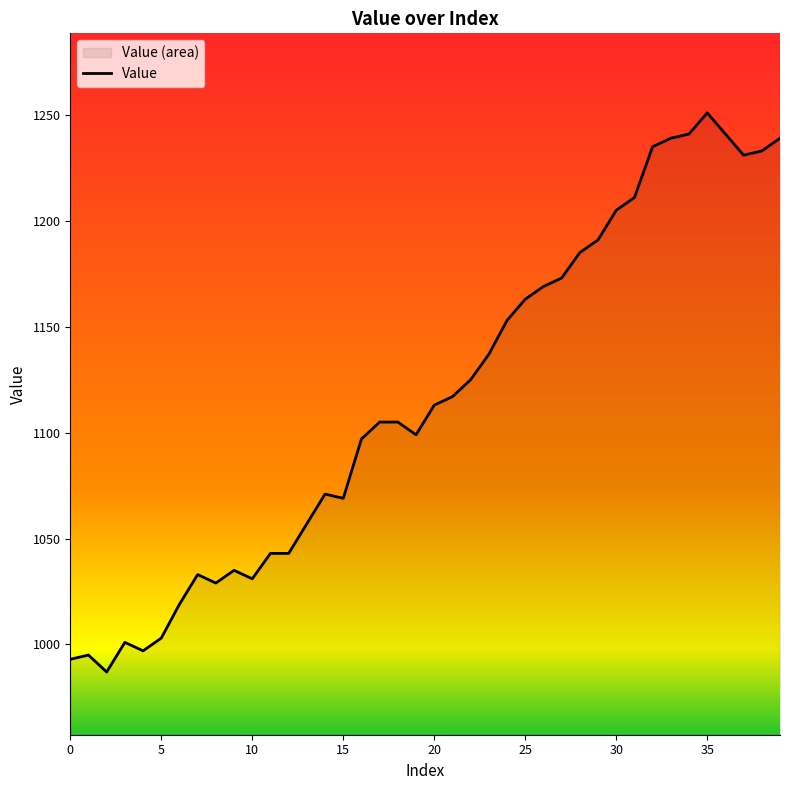

How many lines are shown in the chart?

1